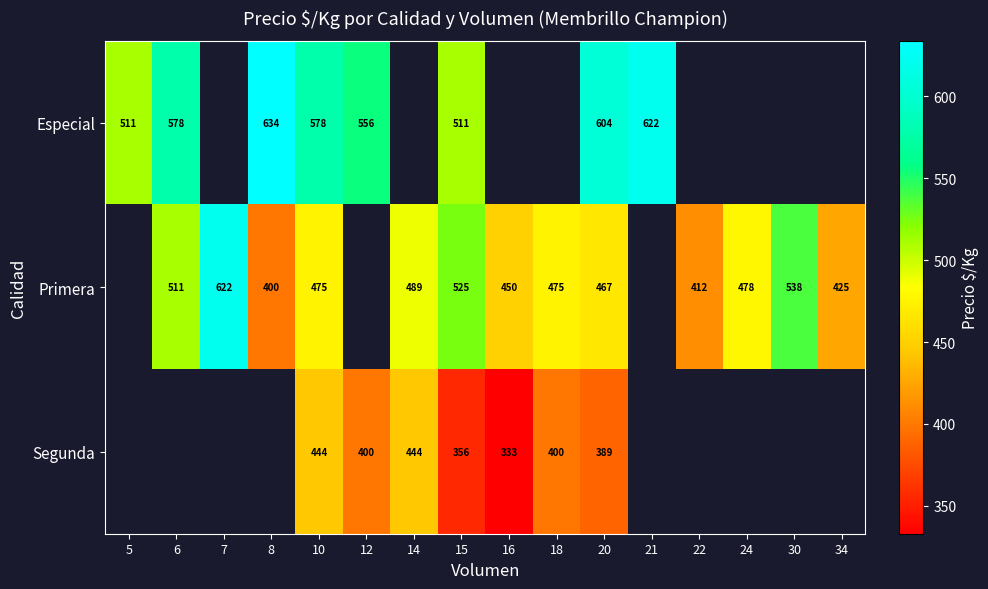

The Segunda series shows 400 at 18. True or false?

True